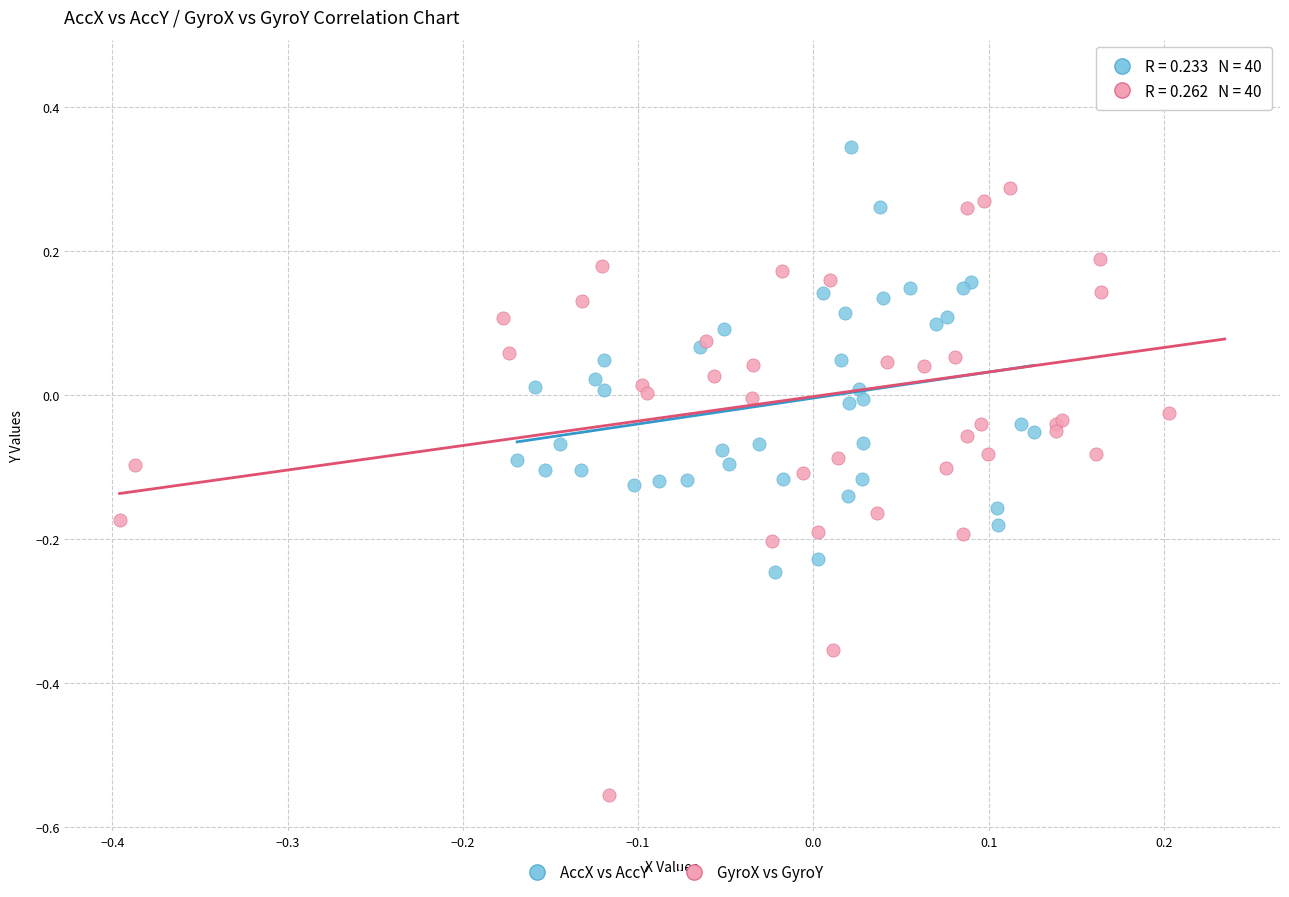

Which series reaches the maximum Y coordinate?

GyroX vs GyroY